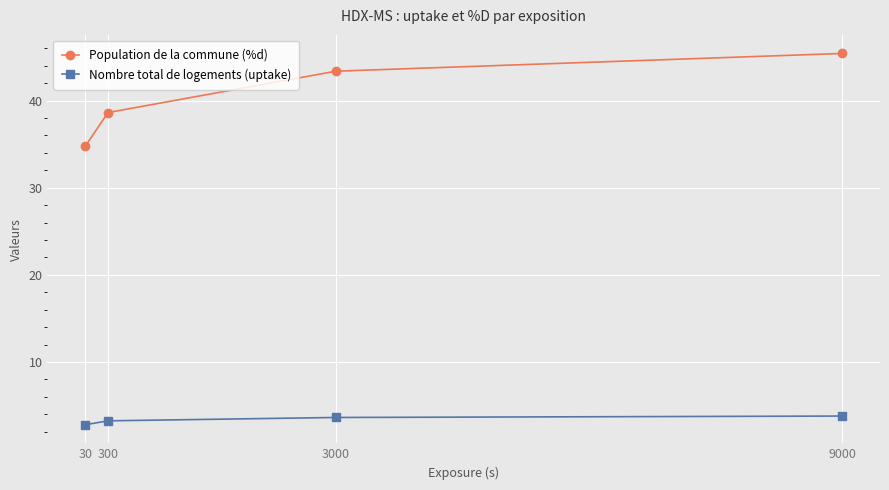

What is the value of the Nombre total de logements (uptake) point at the 2nd from the left?

3.2